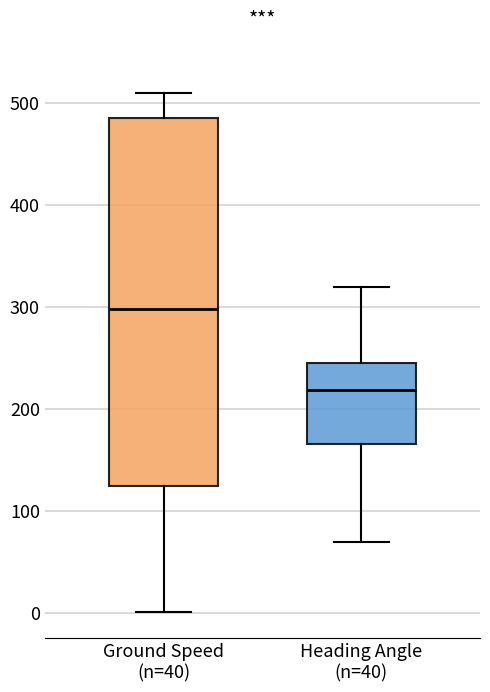

Reading left to right, transcribe this box plot: for each box, give where its median line is, the range the box spans, and where its two whiskers end, as read against the y-axis. The values are not printed on the chart, so give them approximately, as read against the axis.

Ground Speed (n=40): median 300, box 120 to 480, whiskers 0 to 510
Heading Angle (n=40): median 220, box 170 to 250, whiskers 70 to 320